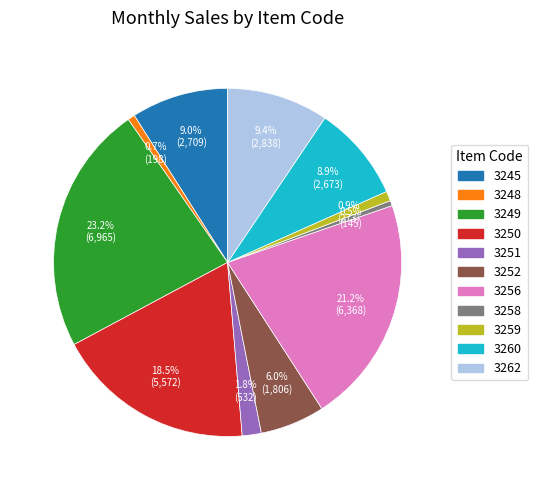

To the nearest percent, what is the difference between the 3256 and 3258 slice percentages?

21%